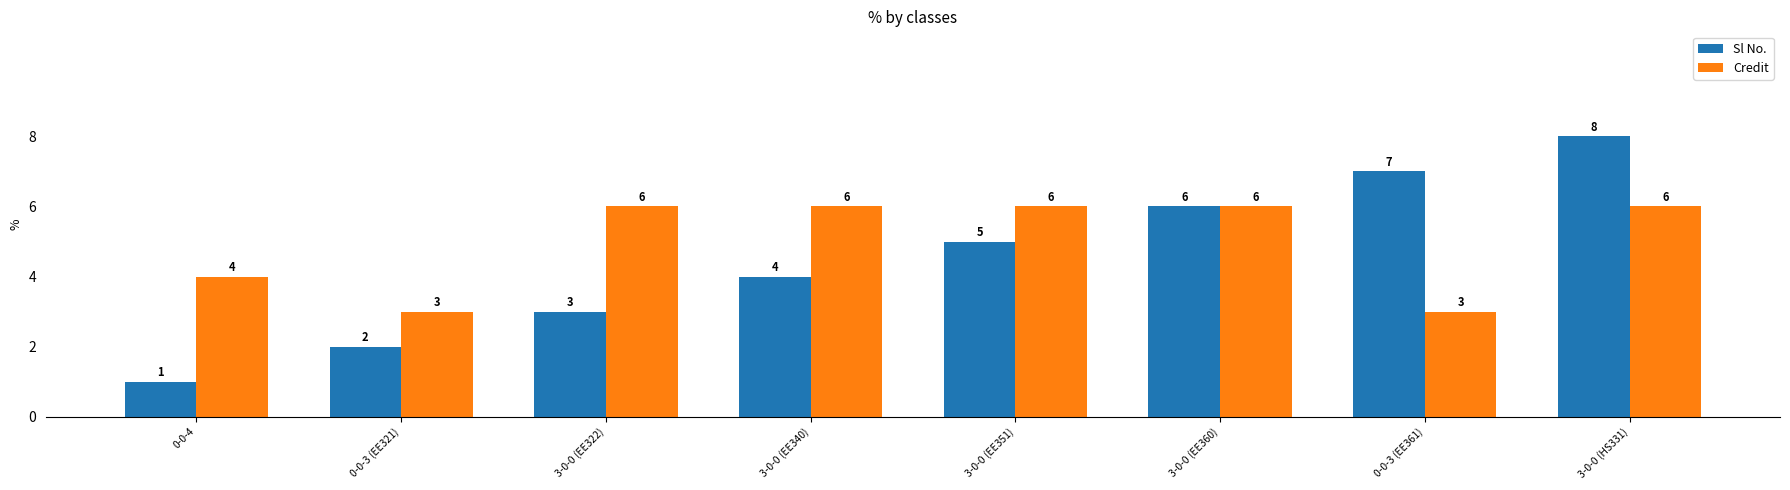

Count the number of data series in this chart.

2